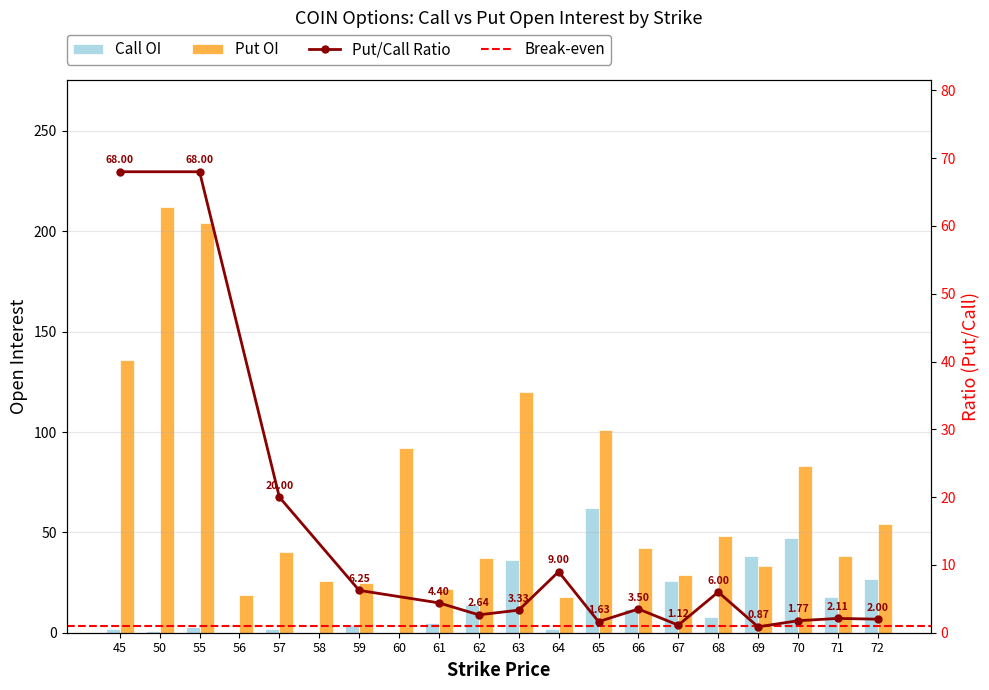

At which category does the chart reach its minimum across all series?

56